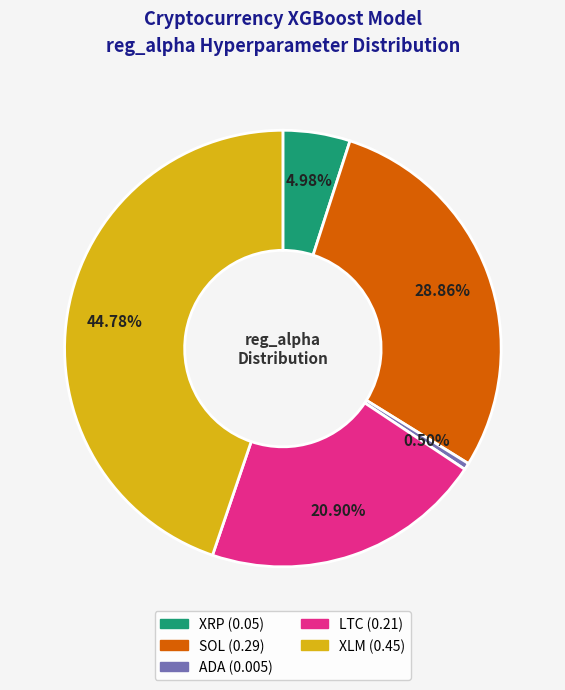

What portion of the pie excludes XLM?

55.2%